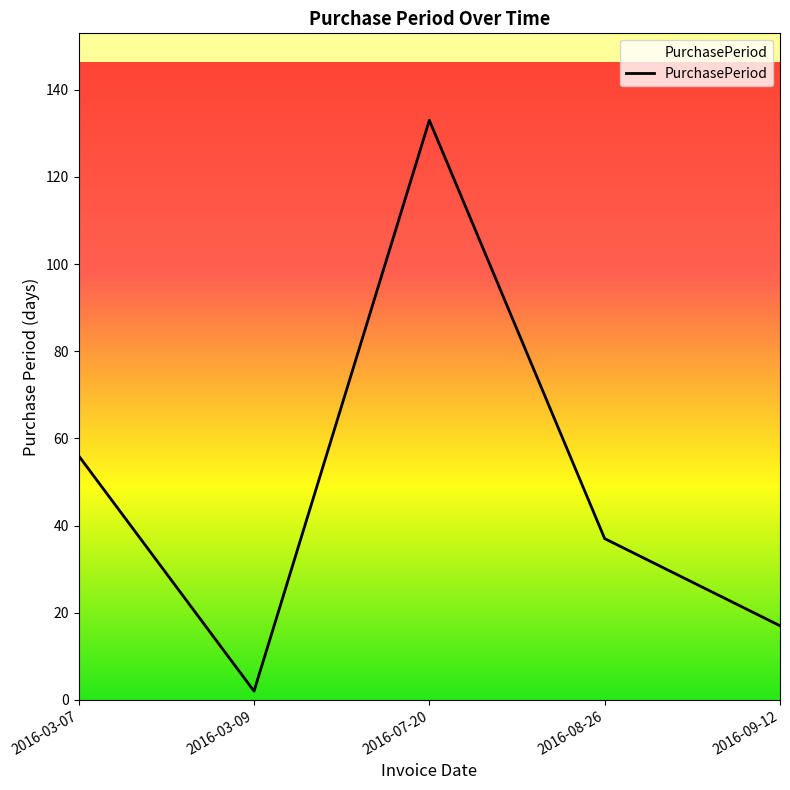

Reading left to right, what are all the values shown in this chart?

2016-03-07=56	2016-03-09=2	2016-07-20=133	2016-08-26=37	2016-09-12=17